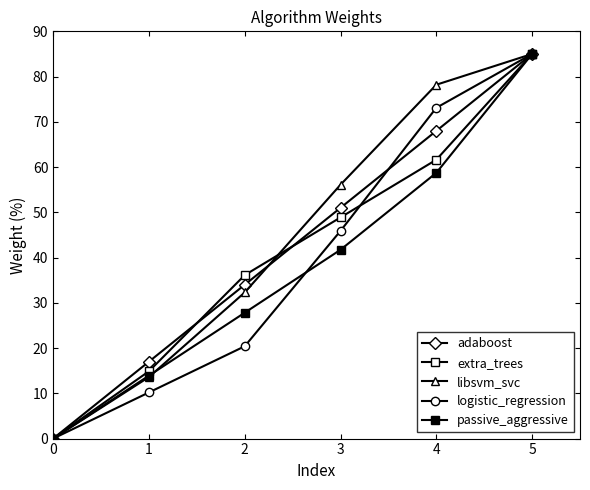

What is the average value of the logistic_regression series?

39.1